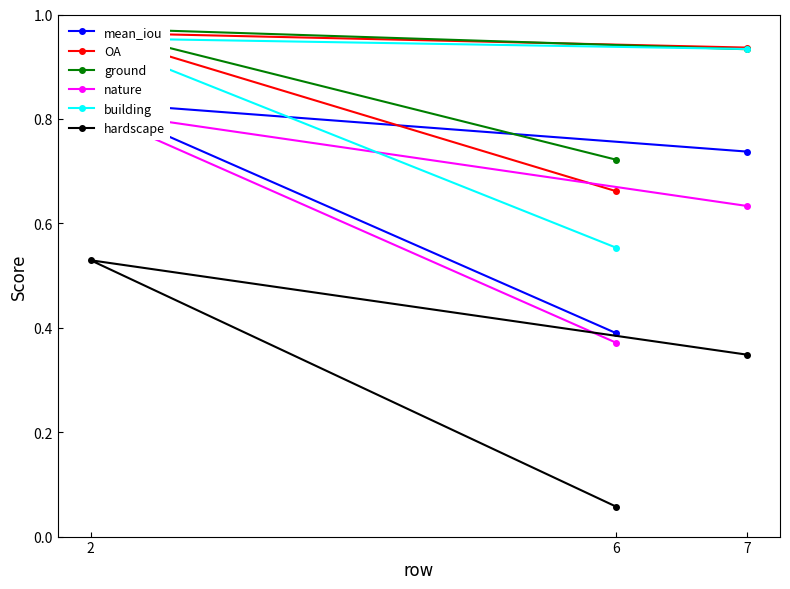

Which has a higher value, 2 or 7?

2